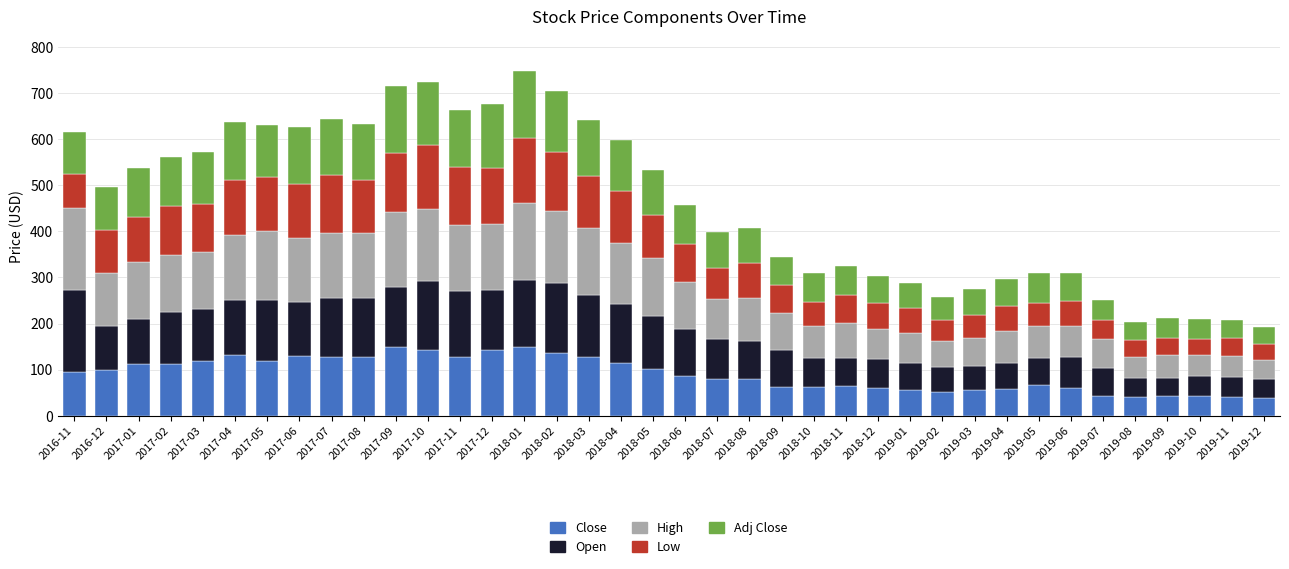

What is the total value across all series at 2017-08?

633.4